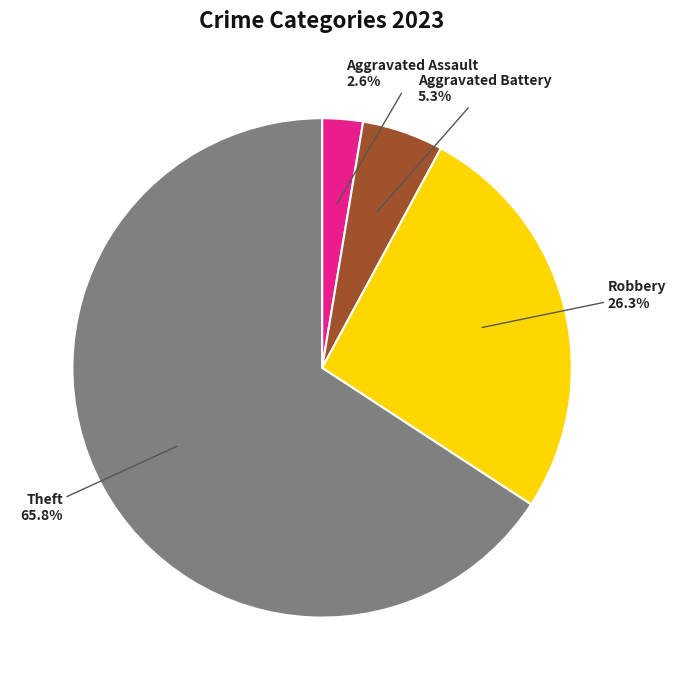

Does any single category account for the majority?

Yes